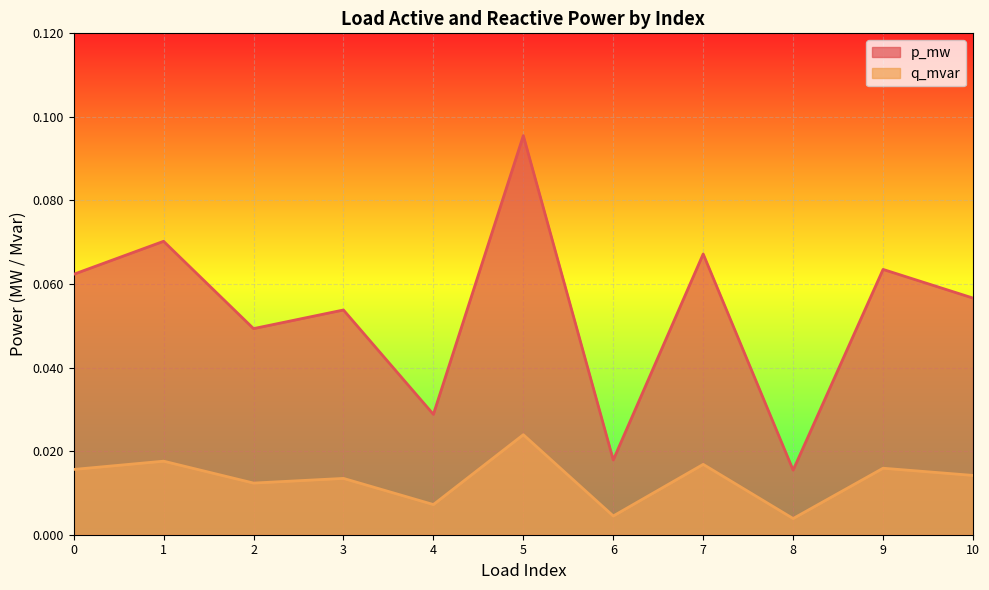

Reading right to left, list all the values displayed in this chart.

p_mw: 0.1	0.1	0.0	0.1	0.0	0.1	0.0	0.1	0.0	0.1	0.1
q_mvar: 0.0	0.0	0.0	0.0	0.0	0.0	0.0	0.0	0.0	0.0	0.0